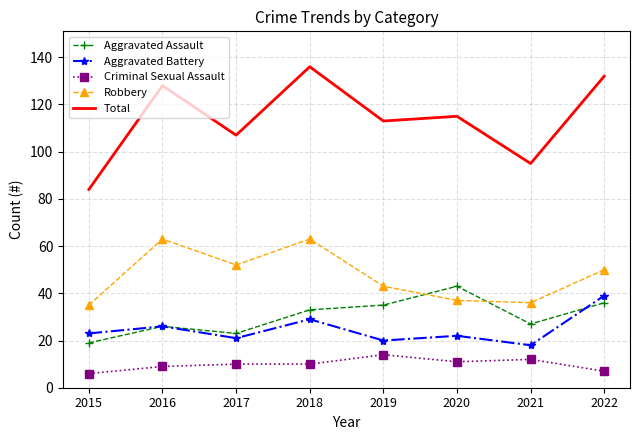

What is the maximum value shown in the chart?

136